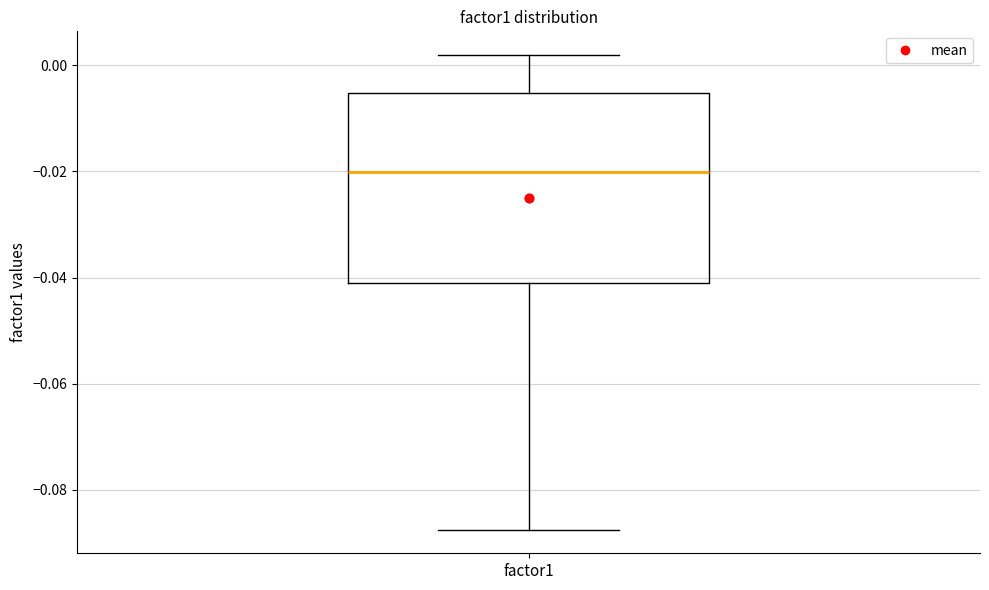

Transcribe this box plot: give where the median line is, the range the box spans, and where the two whiskers end, as read against the y-axis. The values are not printed on the chart, so give them approximately, as read against the axis.

median -0.020, box -0.042 to -0.006, whiskers -0.088 to 0.002